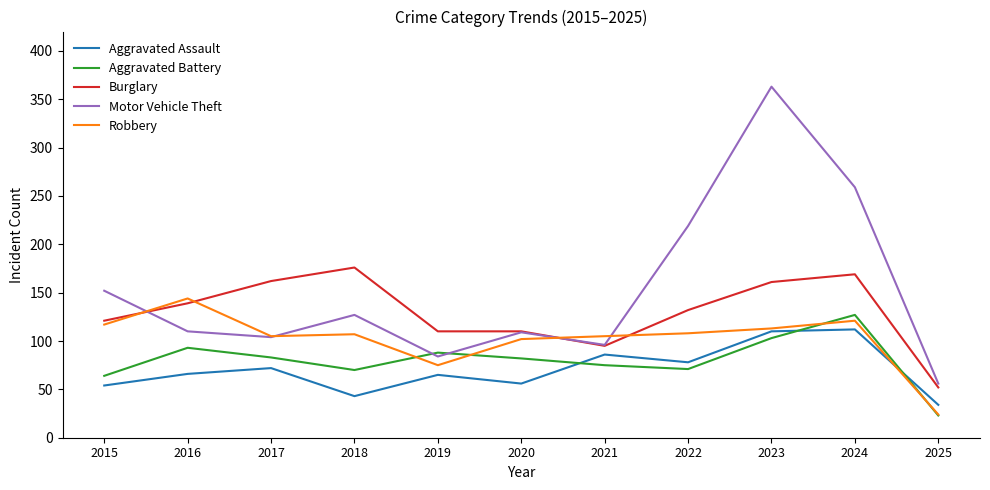

How many times do Motor Vehicle Theft and Robbery cross each other?

4